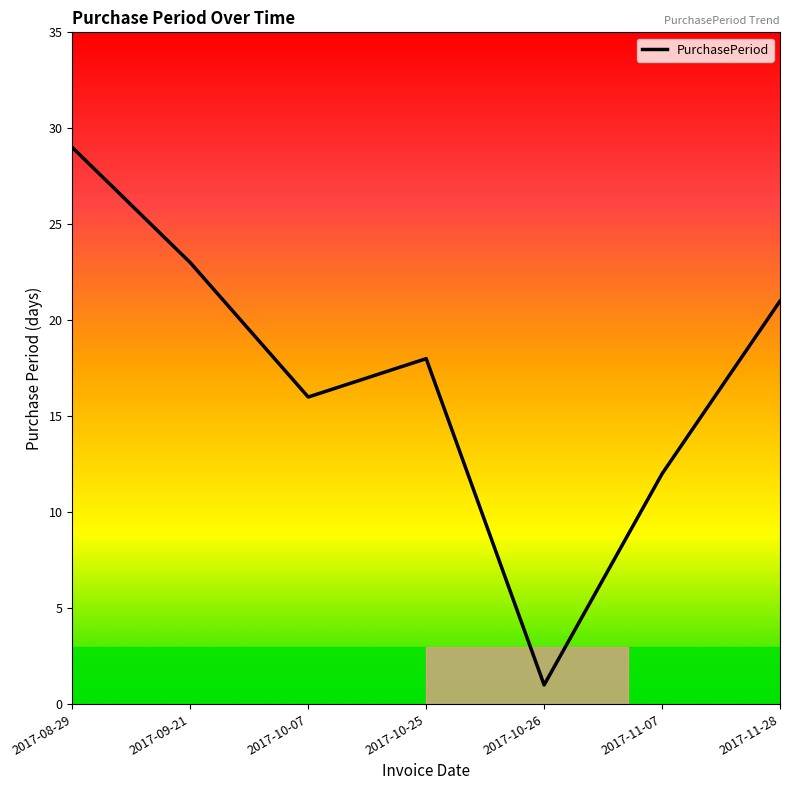

What is the maximum value shown in the chart?

29